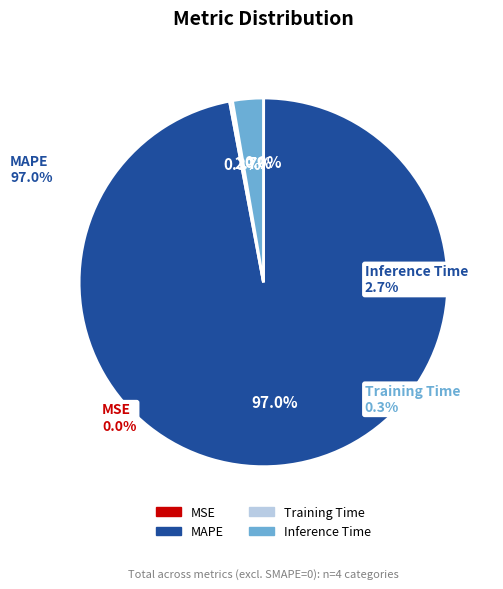

Is it true that MAPE is 91% of the pie?

False